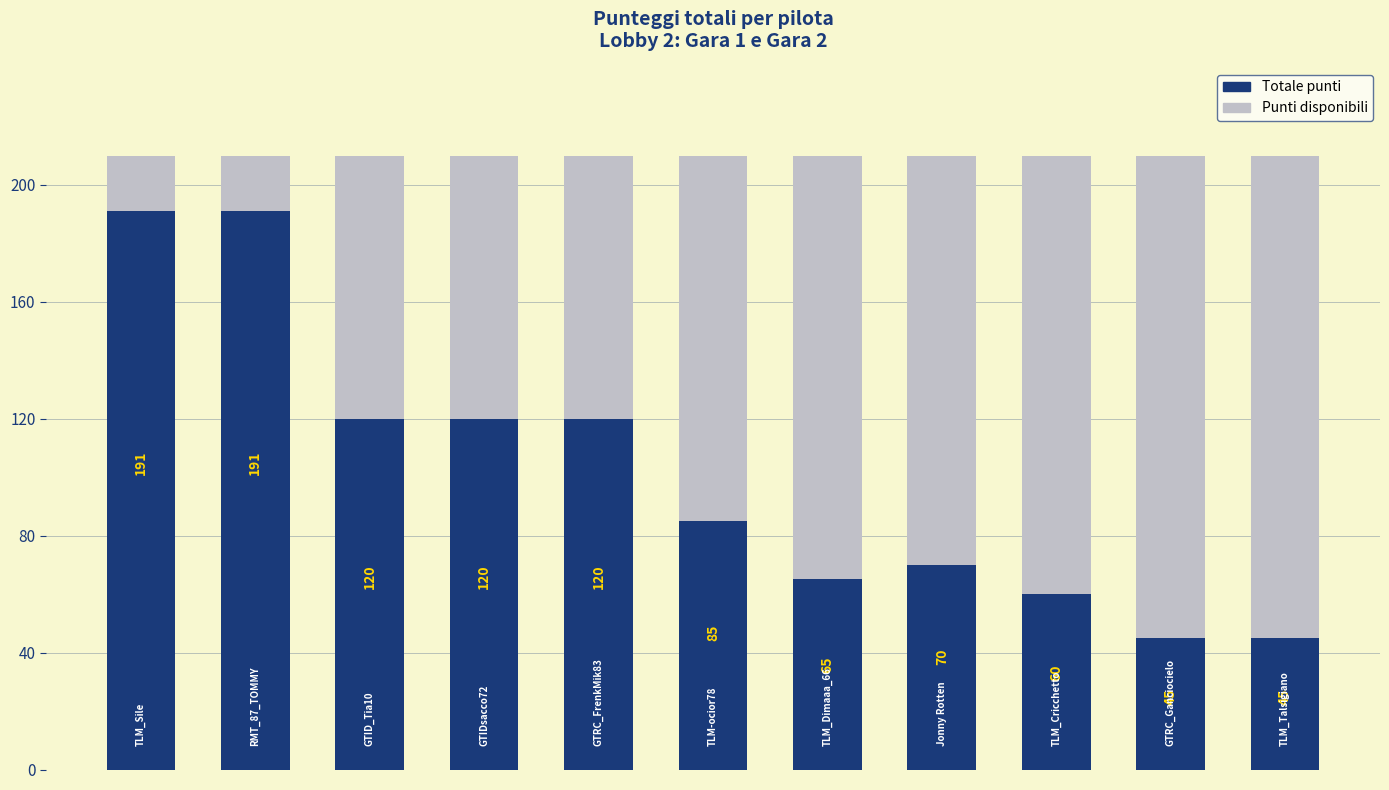

What is the difference between the second highest and second lowest values in the Totale punti series?

146